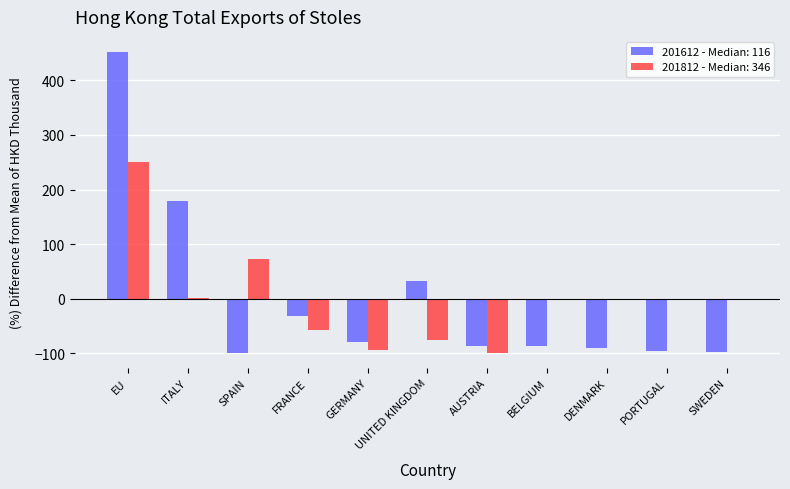

True or false: 201812 - Median: 346 has a value of 0.0 at DENMARK.

True